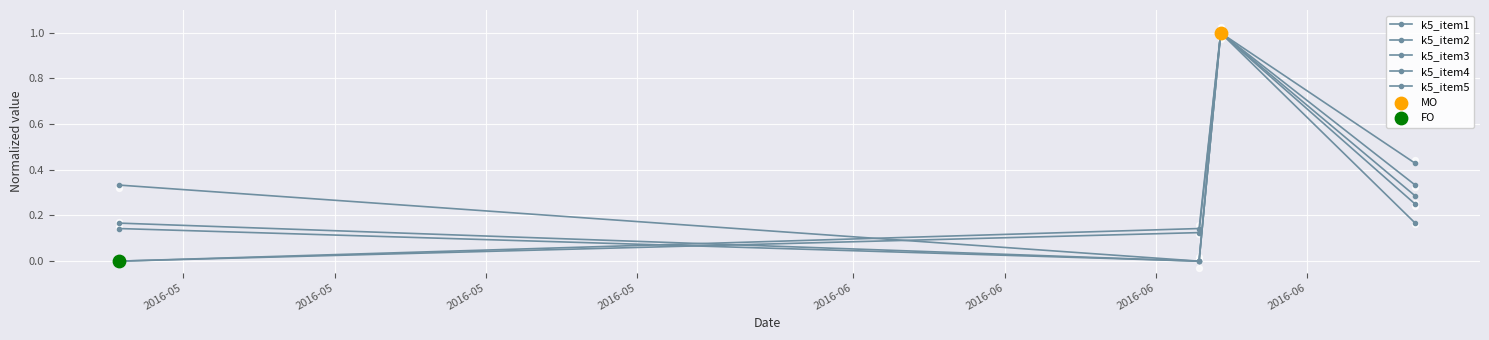

Which series has the largest total across all categories?

k5_item2